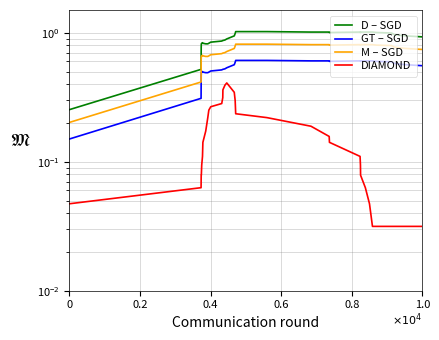

True or false: DIAMOND has a value of 0.0 at 32.

False